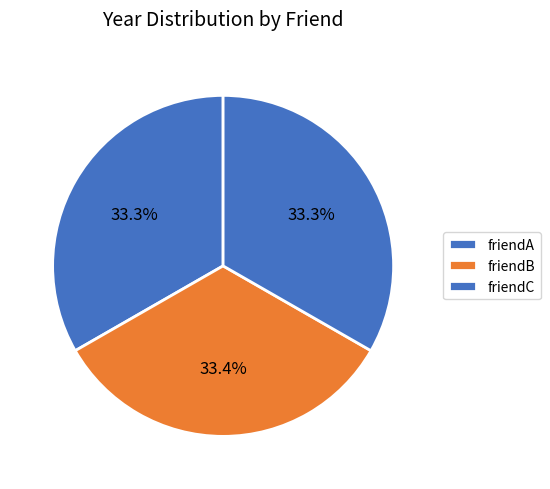

What percentage is the friendB slice, to the nearest percent?

33%